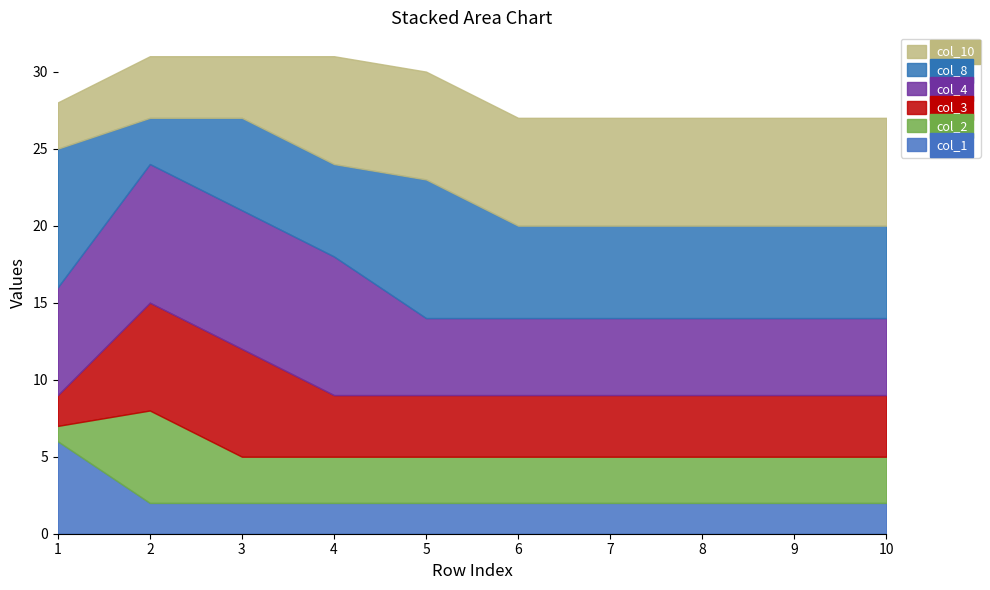

What is the total value across all series at 10?

27